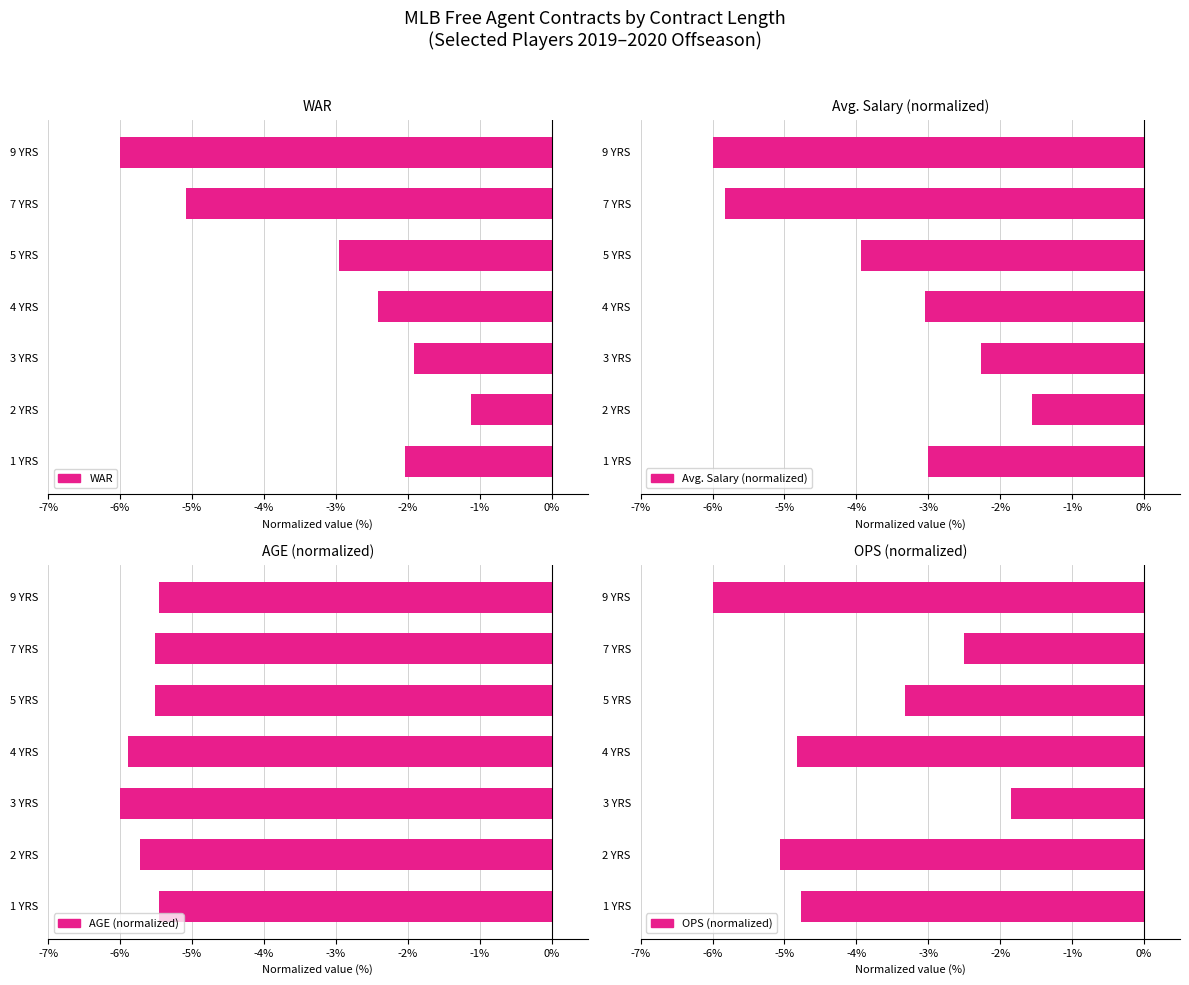

What is the value of the Avg. Salary (normalized) bar at the 5th from the left?

-3.9